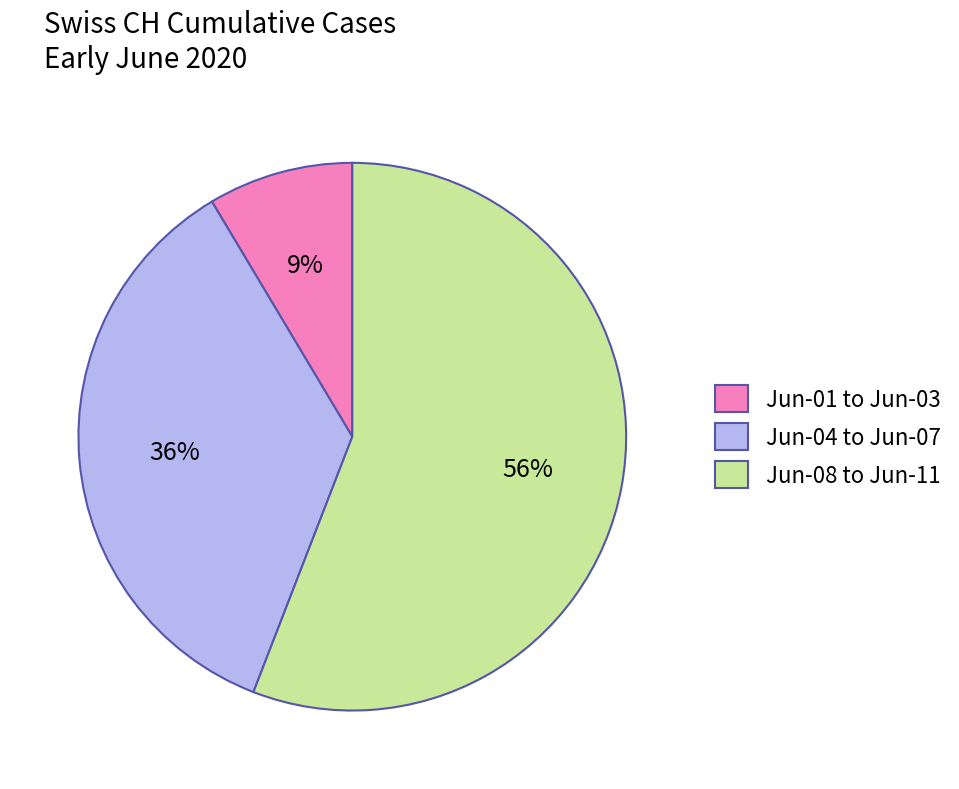

The Jun-08 to Jun-11 slice represents 62% of the pie. True or false?

False